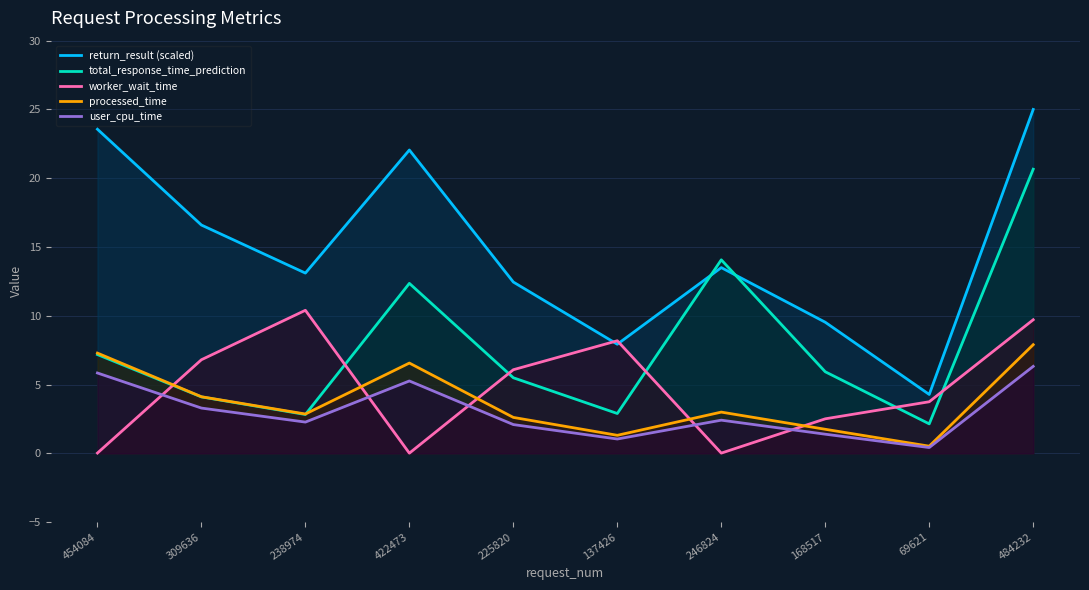

Reading left to right, transcribe all the data shown in this chart.

return_result (scaled): 454084=23.6	309636=16.6	238974=13.1	422473=22.1	225820=12.5	137426=7.9	246824=13.5	168517=9.5	69621=4.3	484232=25.0
total_response_time_prediction: 454084=7.2	309636=4.1	238974=2.8	422473=12.4	225820=5.5	137426=2.9	246824=14.1	168517=5.9	69621=2.1	484232=20.7
worker_wait_time: 454084=0.0	309636=6.8	238974=10.4	422473=0.0	225820=6.1	137426=8.2	246824=0.0	168517=2.5	69621=3.7	484232=9.7
processed_time: 454084=7.3	309636=4.1	238974=2.9	422473=6.6	225820=2.6	137426=1.3	246824=3.0	168517=1.7	69621=0.5	484232=7.9
user_cpu_time: 454084=5.8	309636=3.3	238974=2.3	422473=5.3	225820=2.1	137426=1.0	246824=2.4	168517=1.4	69621=0.4	484232=6.3